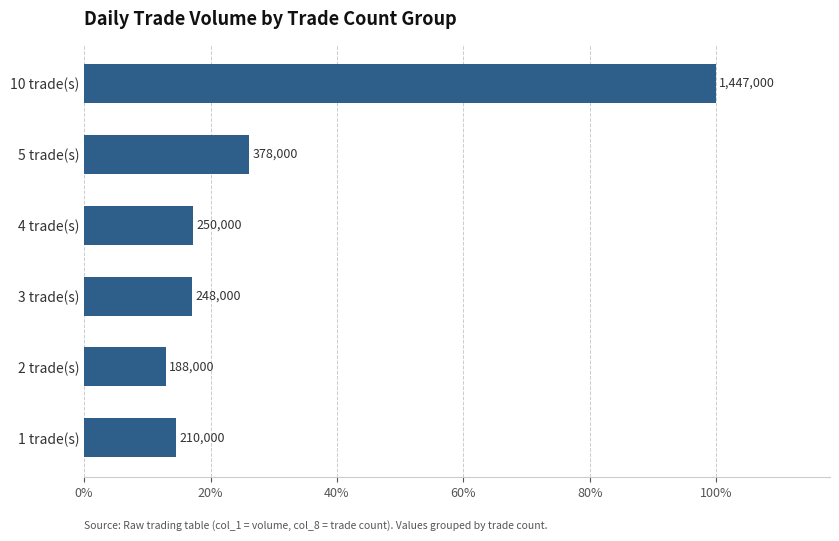

What is the difference between the maximum and minimum values?

87.0